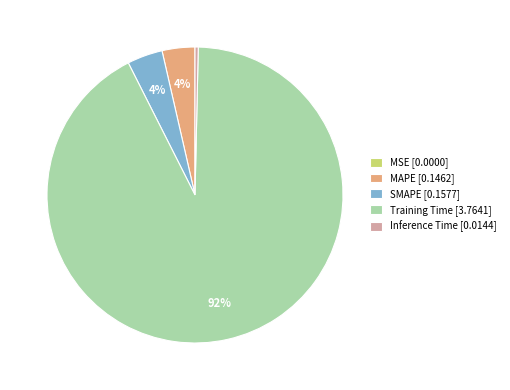

To the nearest percent, what is the difference between the largest and smallest slice percentages?

92%